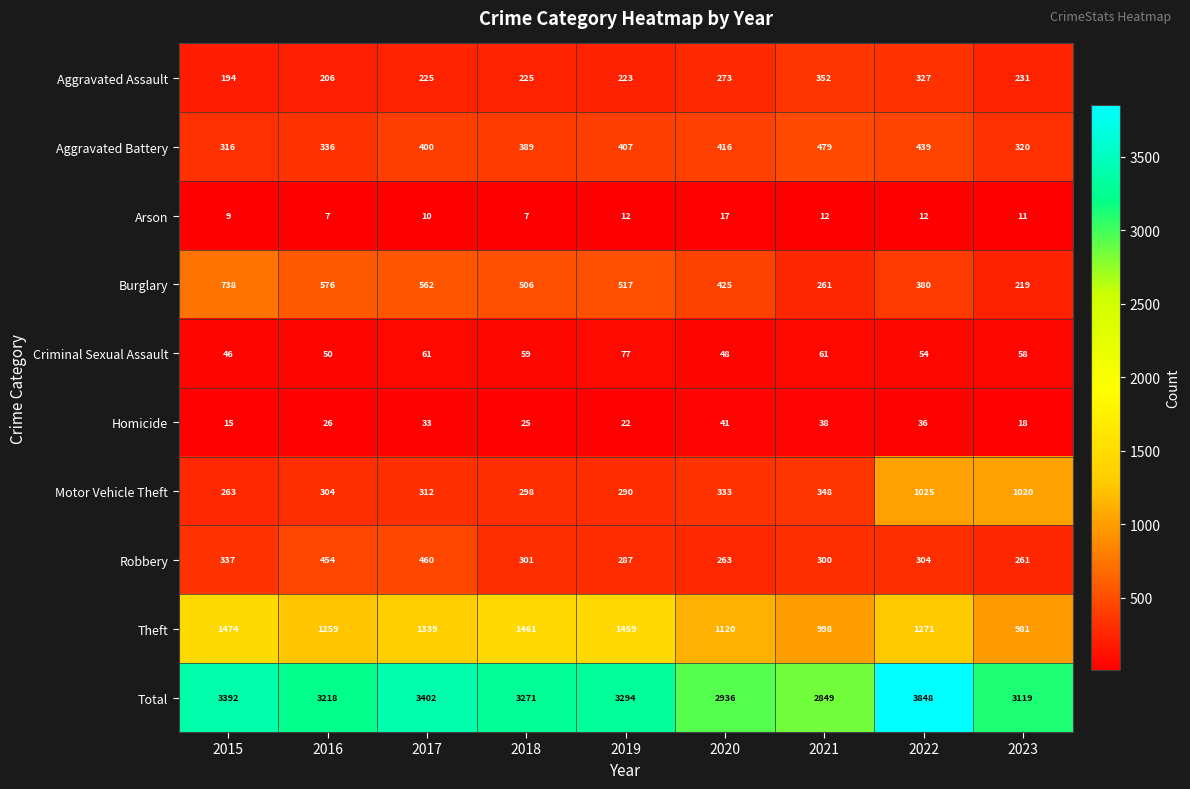

What is the difference between the highest and lowest values at 2022?

3836